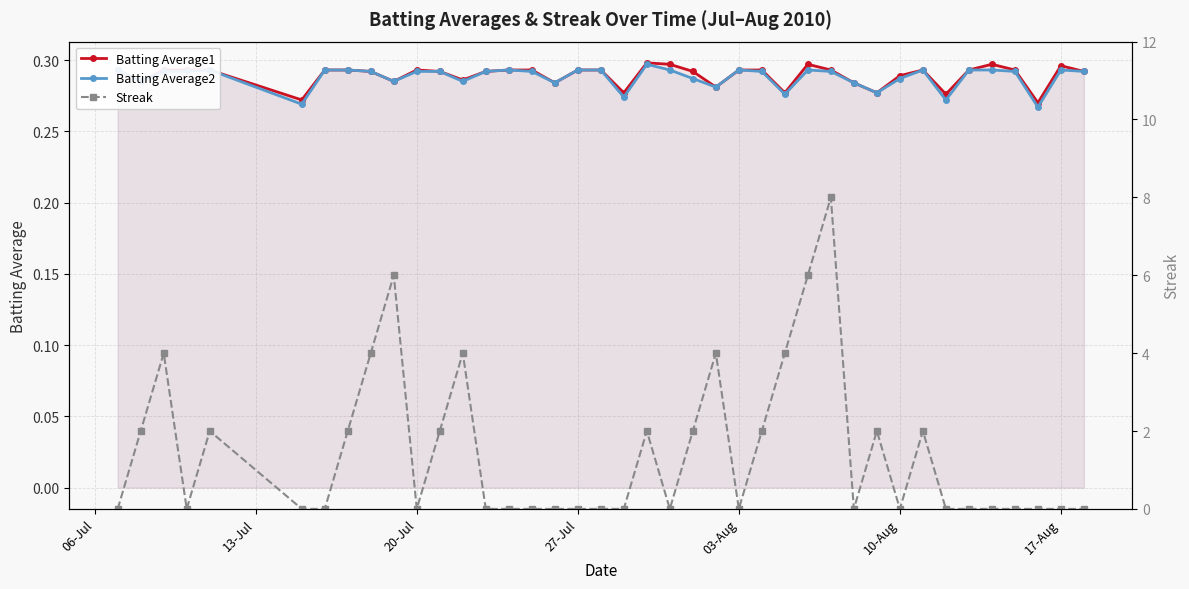

True or false: Streak has more than 2 interior local peaks.

True